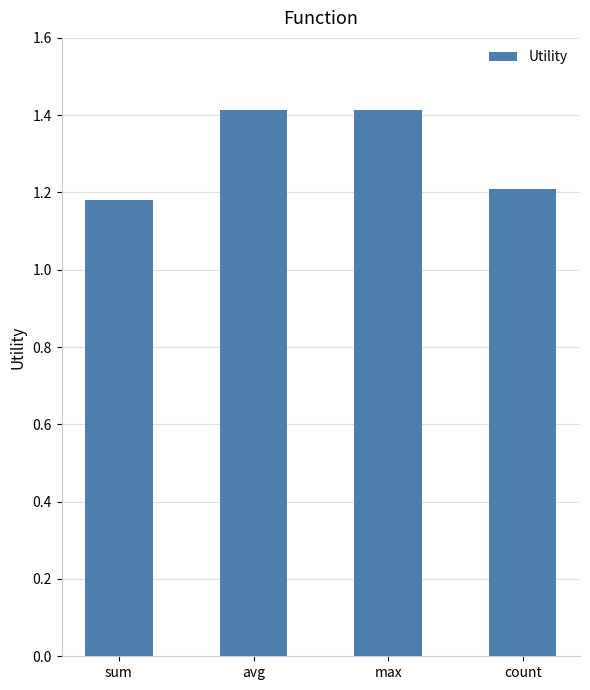

What is the sum of the values at max and count?

2.6